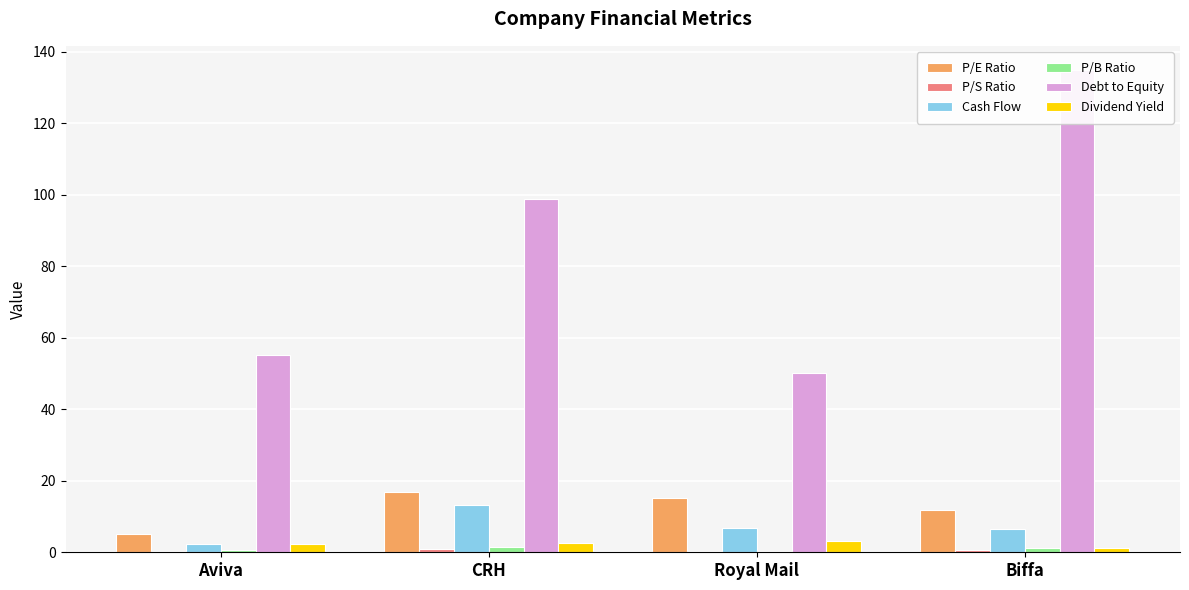

Which series changed the most between Aviva and Biffa?

Debt to Equity